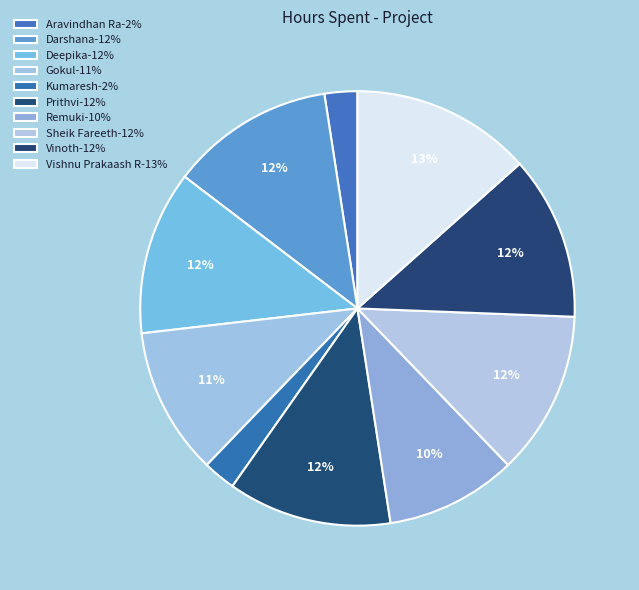

What is the change in value from Darshana to Vishnu Prakaash R?

+0.5